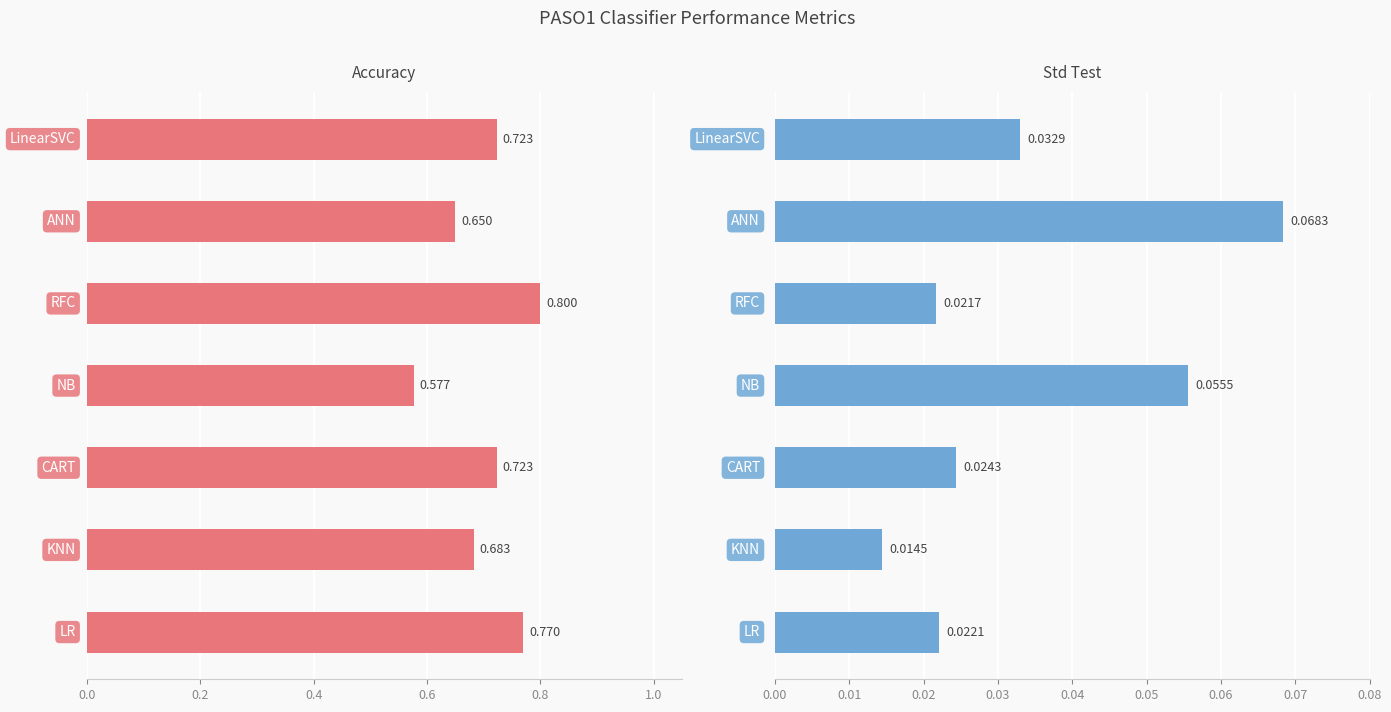

What is the total value across all series at 0.8?

0.8